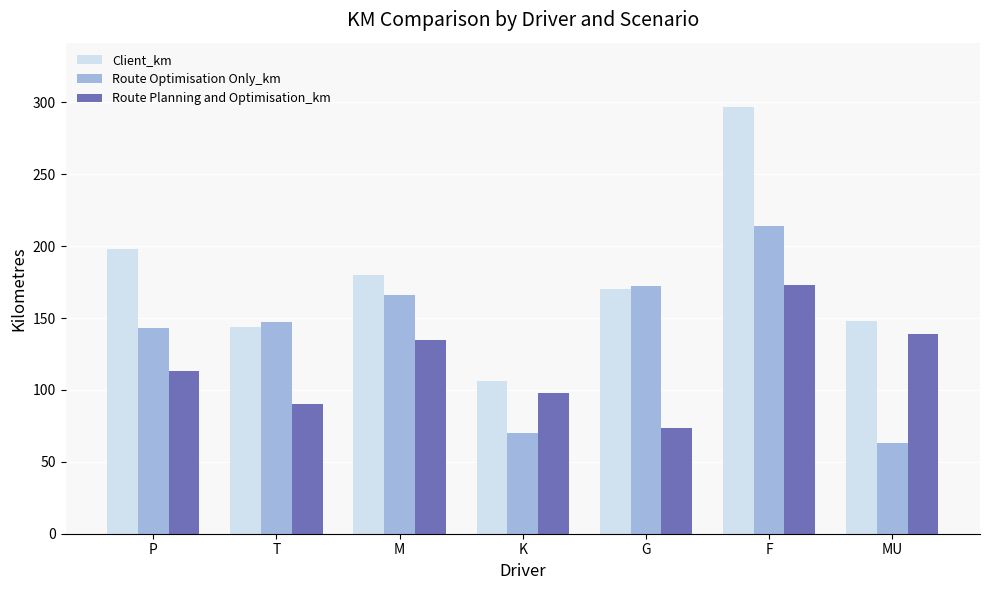

At which label is Client_km closest to 201?

P